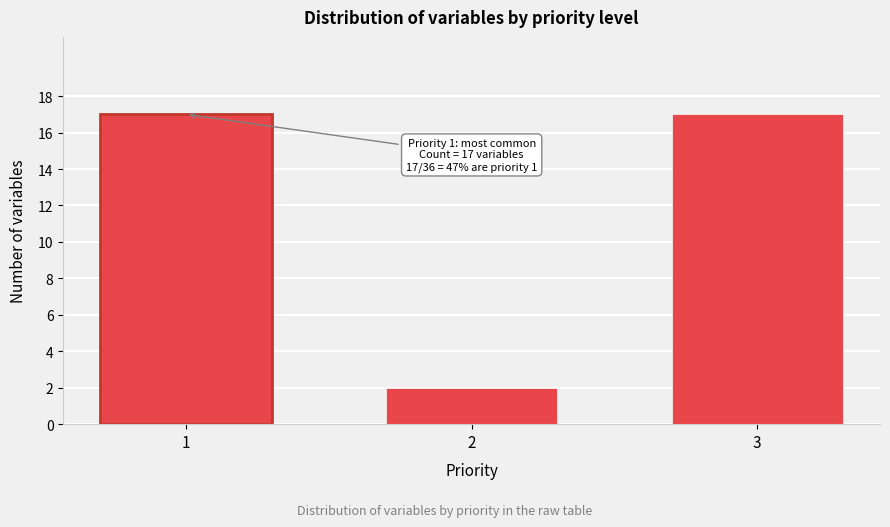

Reading left to right, list all the values displayed in this chart.

1=17	2=2	3=17